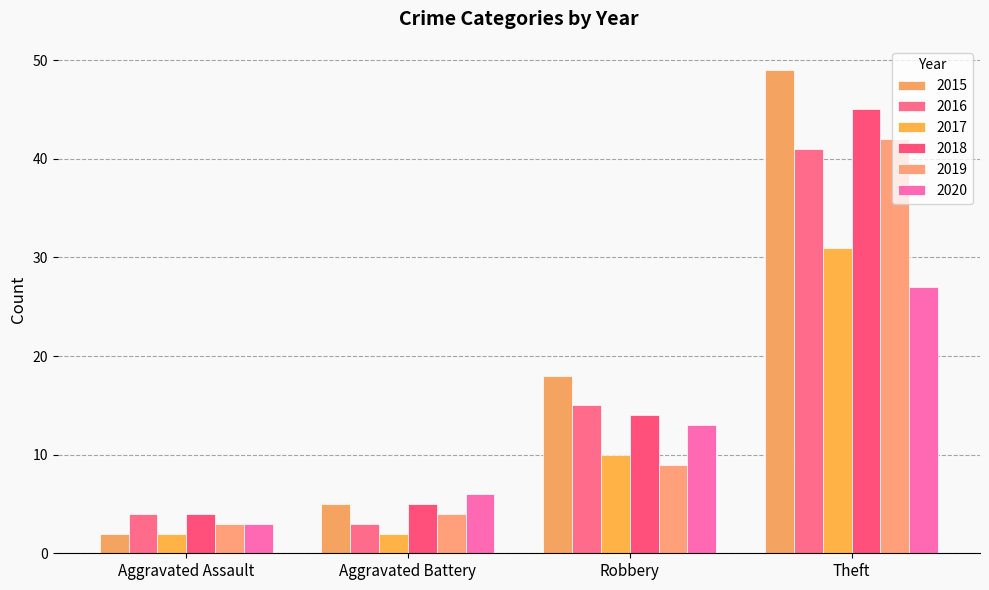

What is the value of the 2017 bar at the 2nd from the left?

2